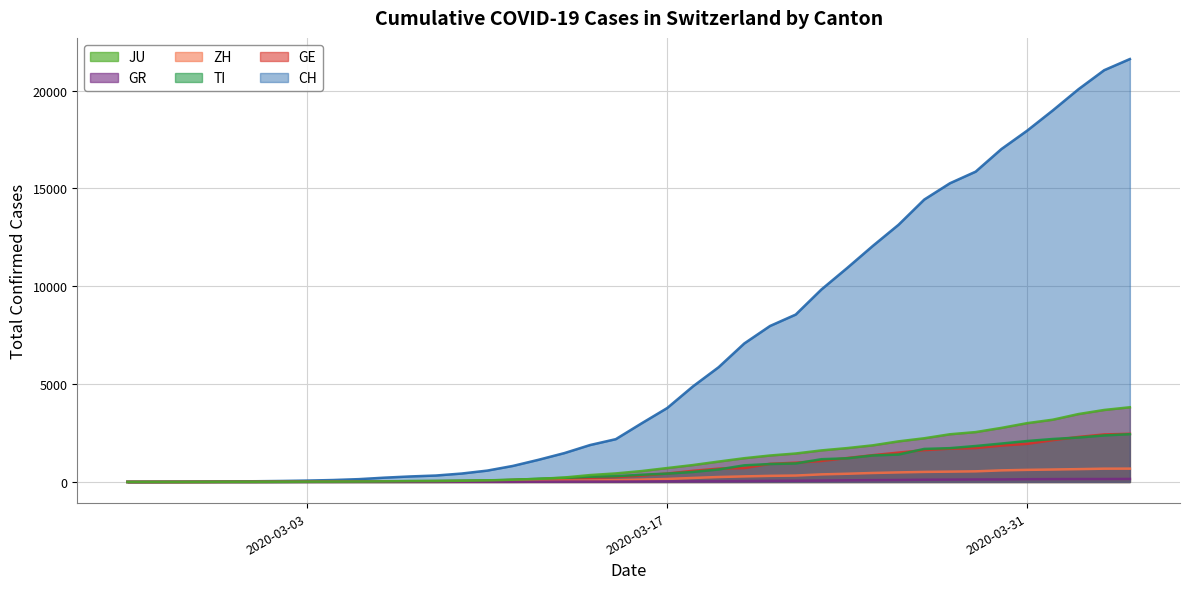

What is the average value of the ZH series?

728